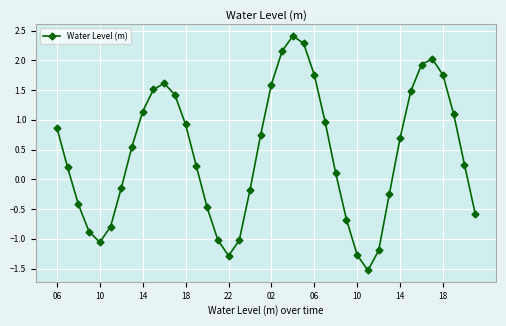

What is the greatest value displayed?

2.4